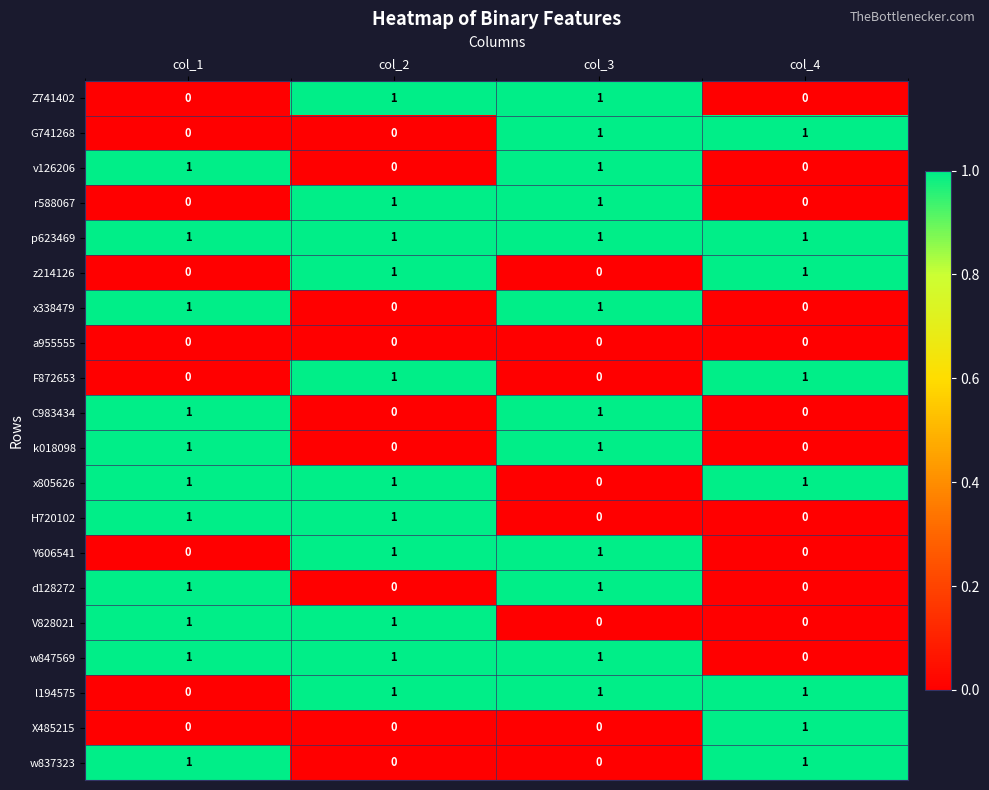

Count the number of data series in this chart.

20